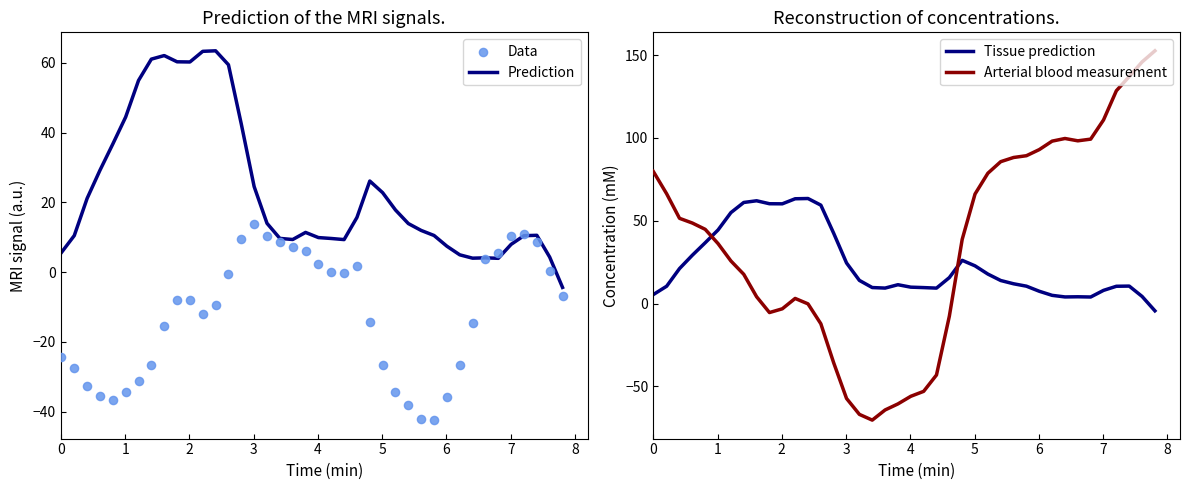

What is the highest value of the Prediction series?

63.4